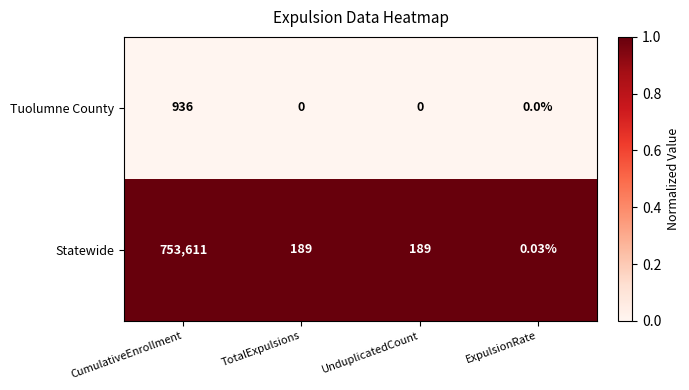

At which label does Tuolumne County reach its peak?

CumulativeEnrollment